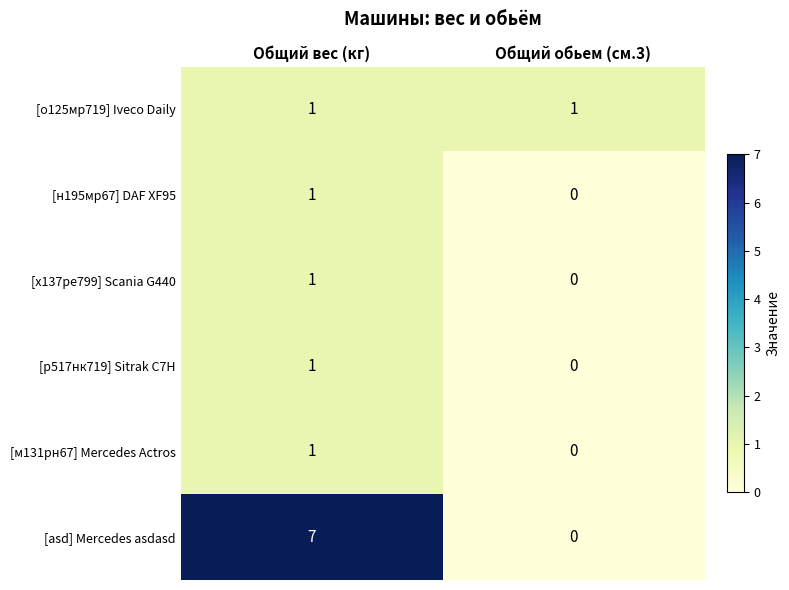

Reading left to right, transcribe all the data shown in this chart.

[о125мр719] Iveco Daily: Общий вес (кг)=1	Общий обьем (см.3)=1
[н195мр67] DAF XF95: Общий вес (кг)=1	Общий обьем (см.3)=0
[х137ре799] Scania G440: Общий вес (кг)=1	Общий обьем (см.3)=0
[р517нк719] Sitrak C7H: Общий вес (кг)=1	Общий обьем (см.3)=0
[м131рн67] Mercedes Actros: Общий вес (кг)=1	Общий обьем (см.3)=0
[asd] Mercedes asdasd: Общий вес (кг)=7	Общий обьем (см.3)=0